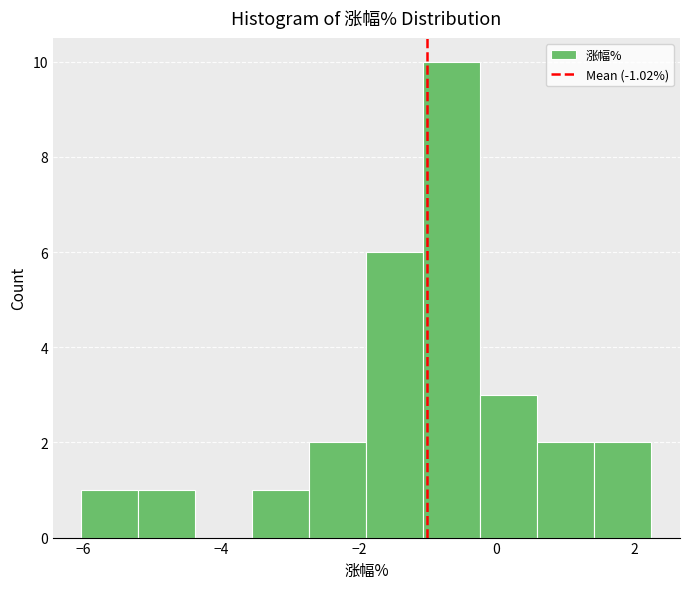

Reading left to right, list every bar in this chart as the range it spans on the x-axis followed by its height. Neither the bar edges nor the heights are printed on the chart, so give them approximately, as read against the axes.

-6.0 to -5.2: 1
-5.2 to -4.4: 1
-4.4 to -3.6: 0
-3.6 to -2.8: 1
-2.8 to -1.8: 2
-1.8 to -1.0: 6
-1.0 to -0.2: 10
-0.2 to 0.6: 3
0.6 to 1.4: 2
1.4 to 2.2: 2